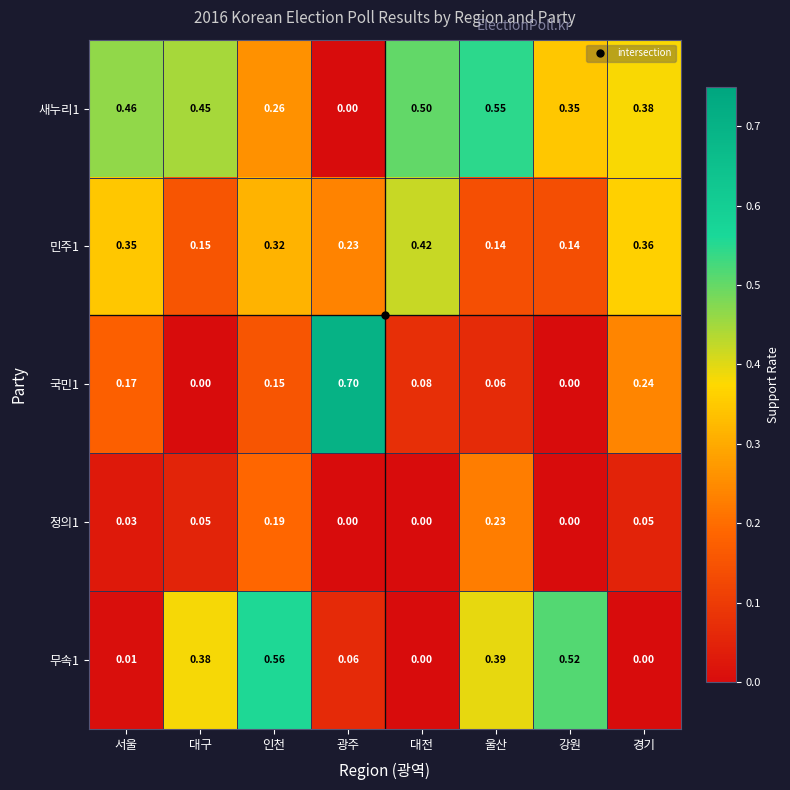

At which category does the chart reach its peak across all series?

광주